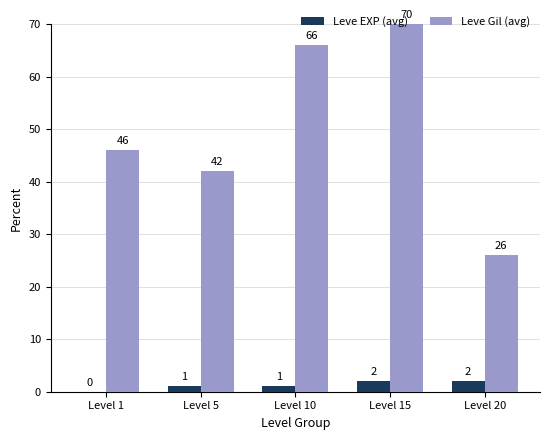

What are all the series names shown in the legend?

Leve EXP (avg), Leve Gil (avg)